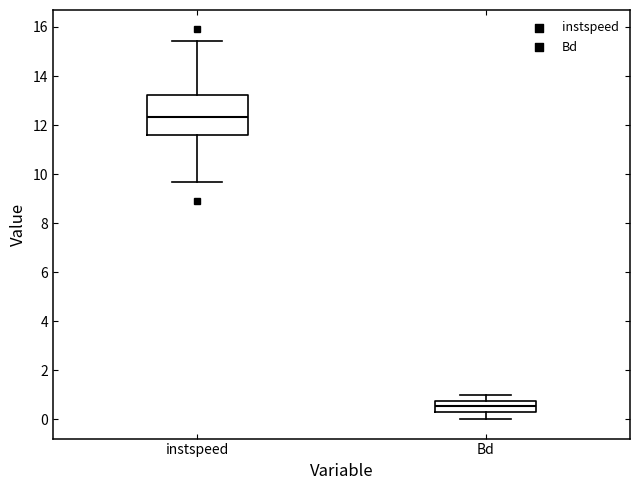

Where does the upper whisker of the box for Bd end on the y-axis? The values are not printed on the chart, so give them approximately, as read against the axis.

1.0